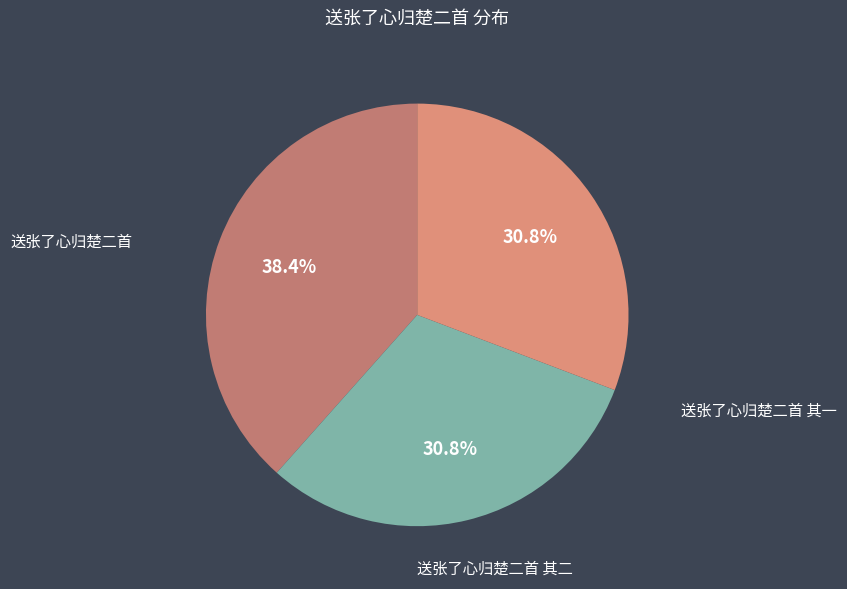

Count the number of slices in the pie.

3